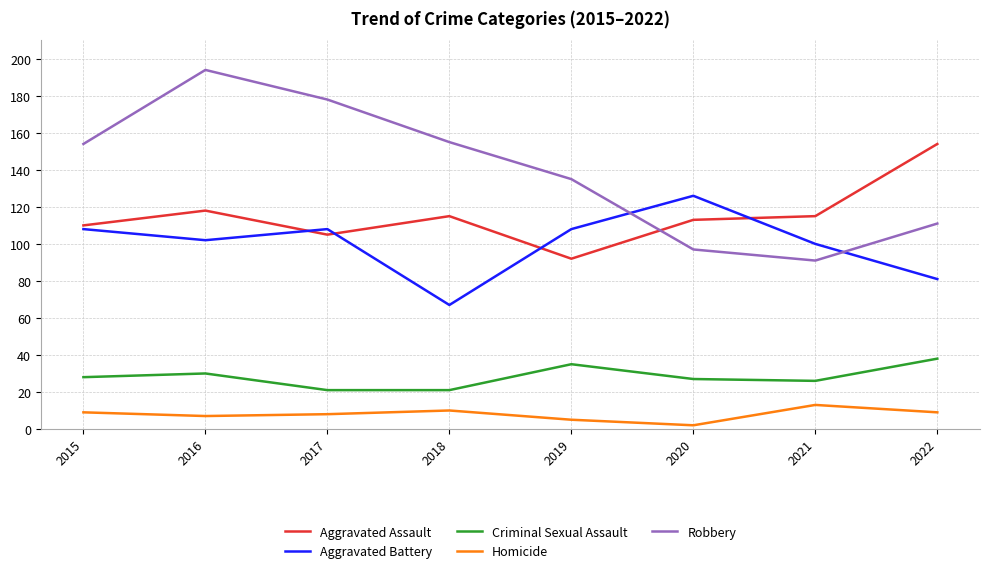

What is the average value of the Aggravated Battery series?

100